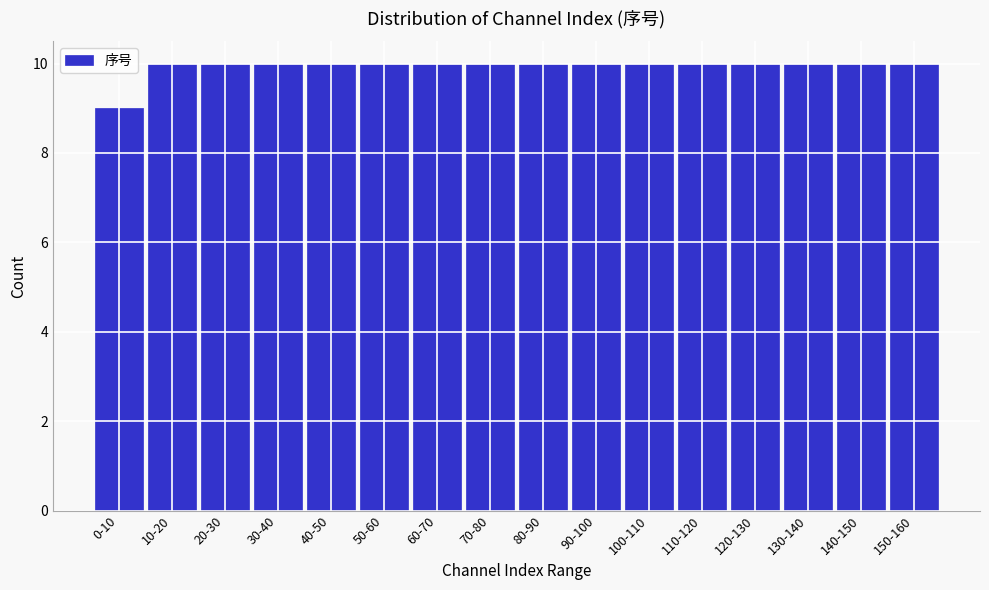

Reading left to right, what are all the values shown in this chart?

9	10	10	10	10	10	10	10	10	10	10	10	10	10	10	10